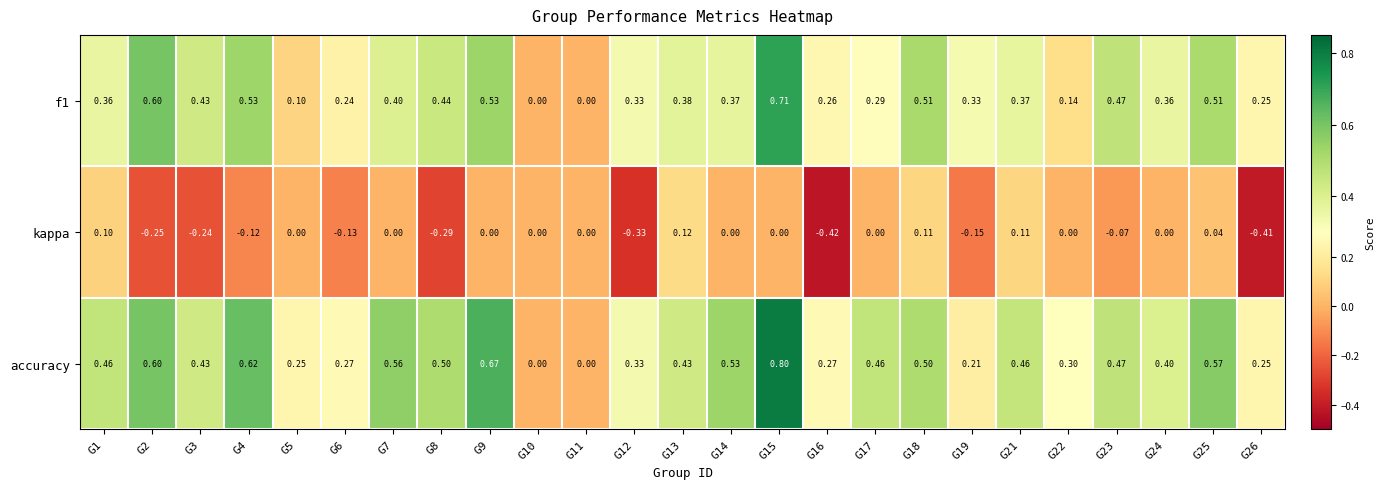

Is the value of accuracy at G17 greater than the value of kappa at G26?

Yes